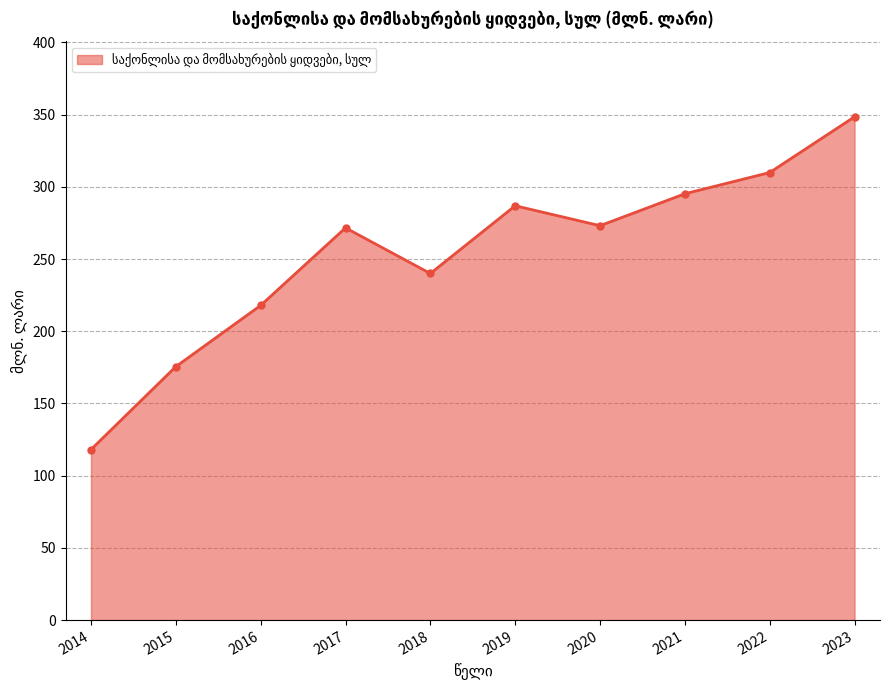

What is the ratio of the value at 2020 to the value at 2014?

2.3